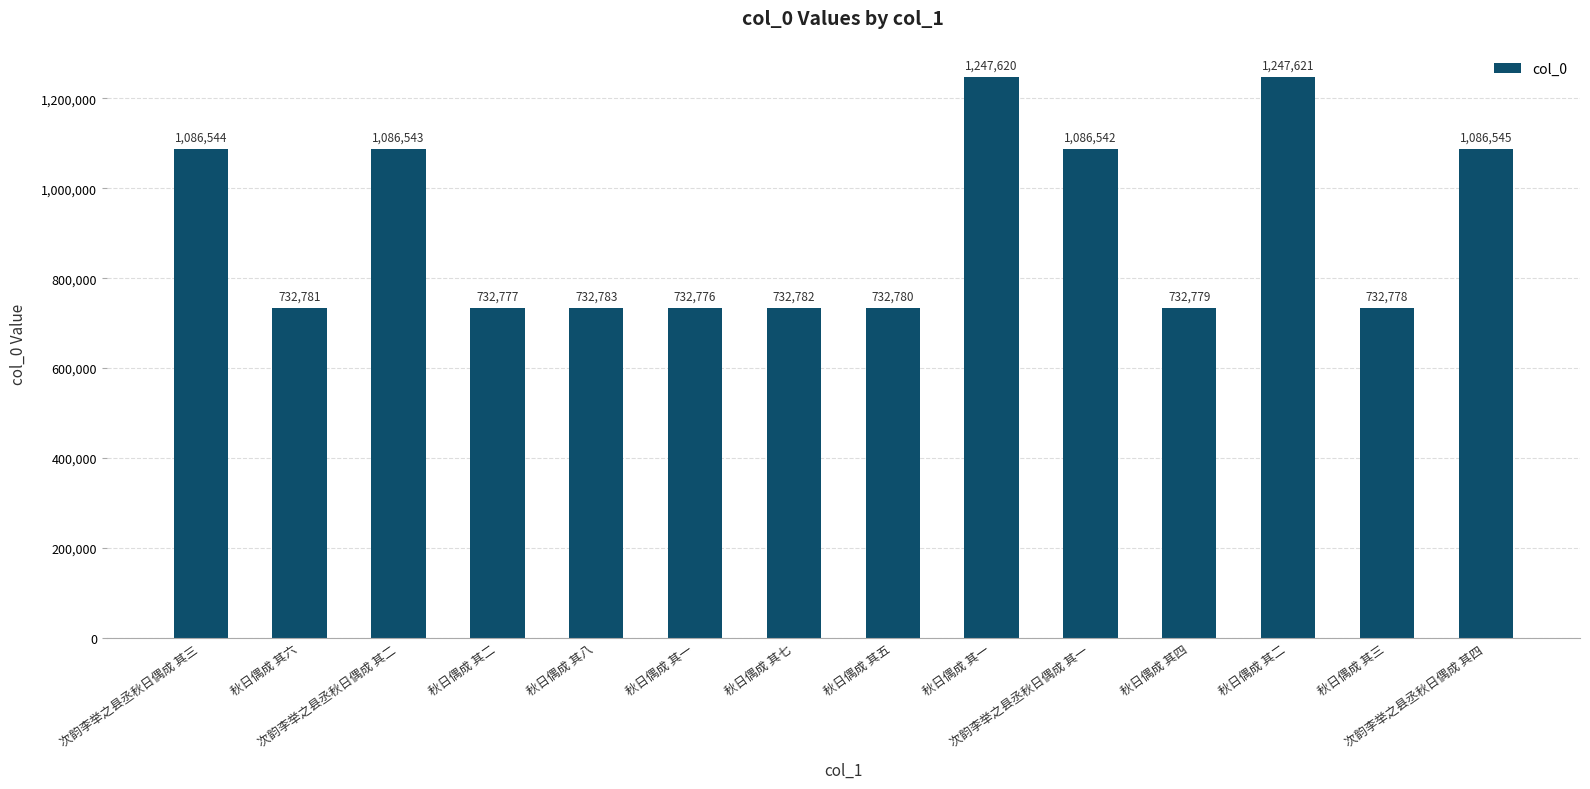

Rank the categories by value from highest to lowest.

秋日偶成 其二, 秋日偶成 其一, 次韵李举之县丞秋日偶成 其四, 次韵李举之县丞秋日偶成 其三, 次韵李举之县丞秋日偶成 其二, 次韵李举之县丞秋日偶成 其一, 秋日偶成 其八, 秋日偶成 其七, 秋日偶成 其六, 秋日偶成 其五, 秋日偶成 其四, 秋日偶成 其三, 秋日偶成 其二, 秋日偶成 其一